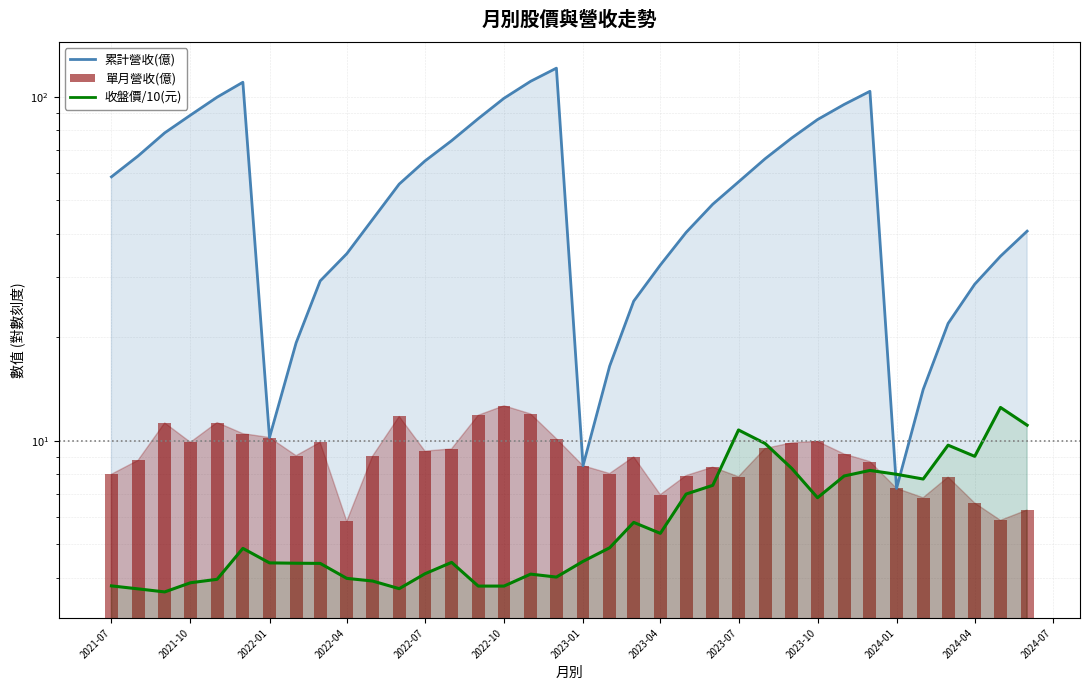

Is it true that the value at 2024-01 is 1.8?

False